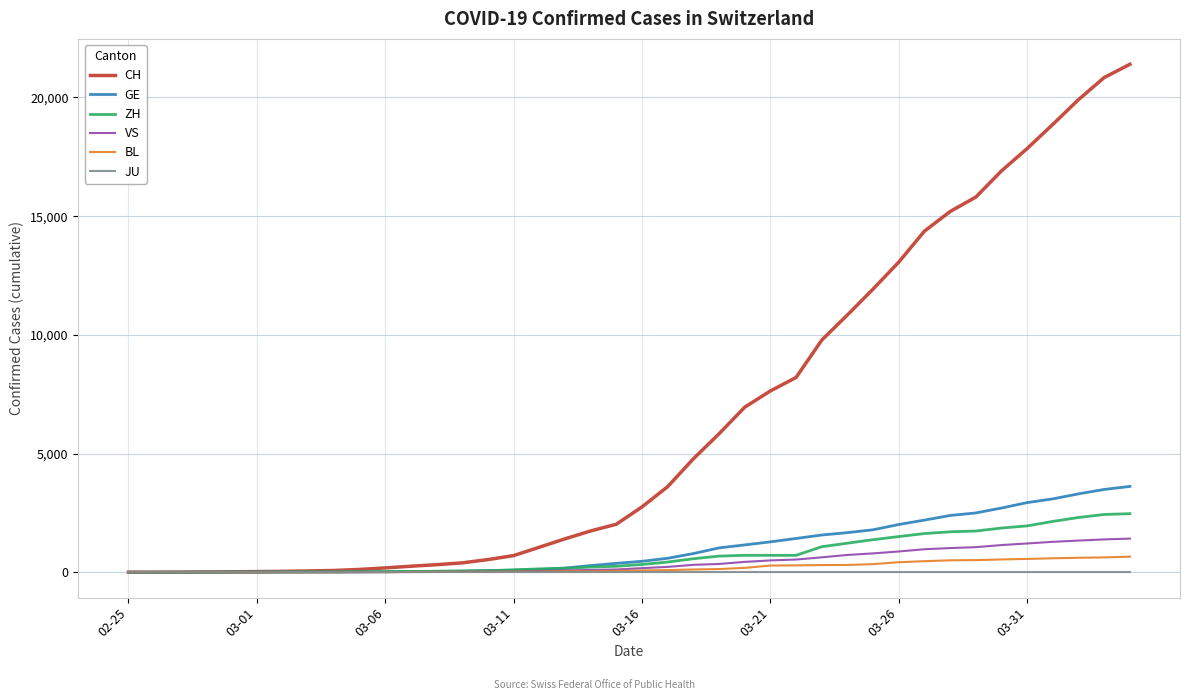

Which series has the largest total across all categories?

CH